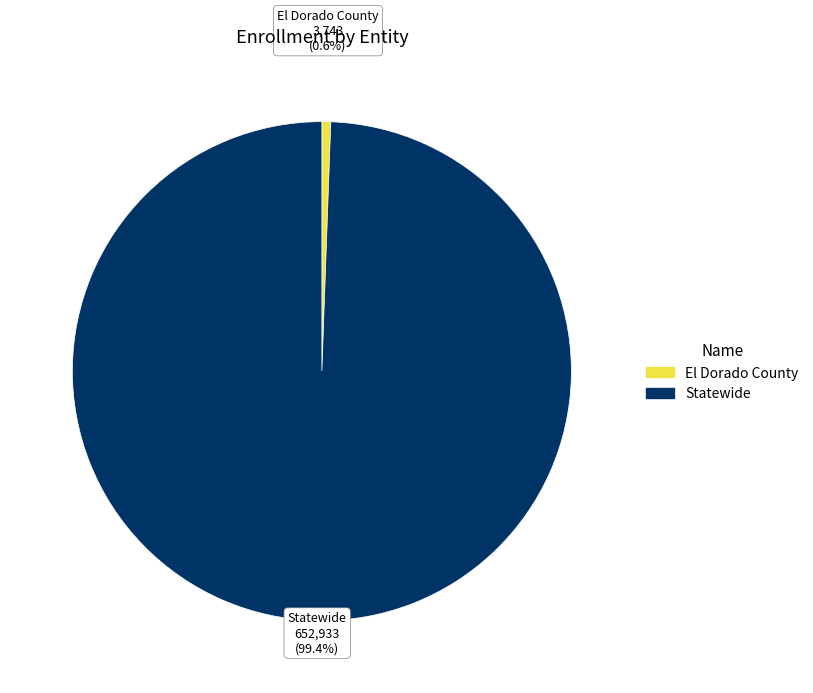

What percentage is the El Dorado County slice, to the nearest percent?

1%